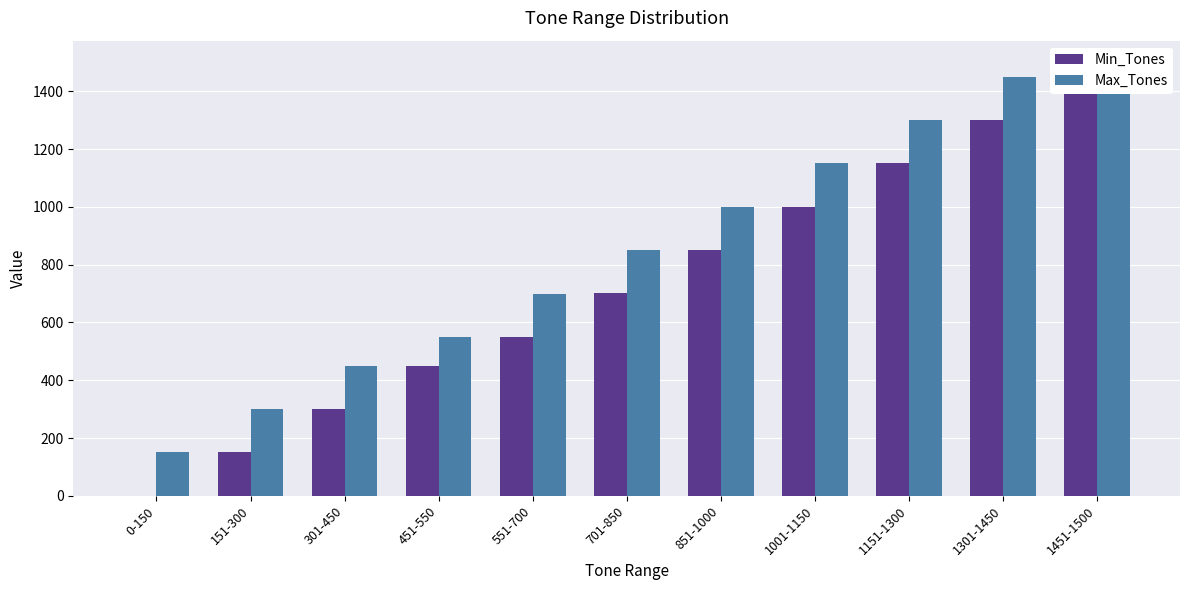

How many bars are there in each group?

2